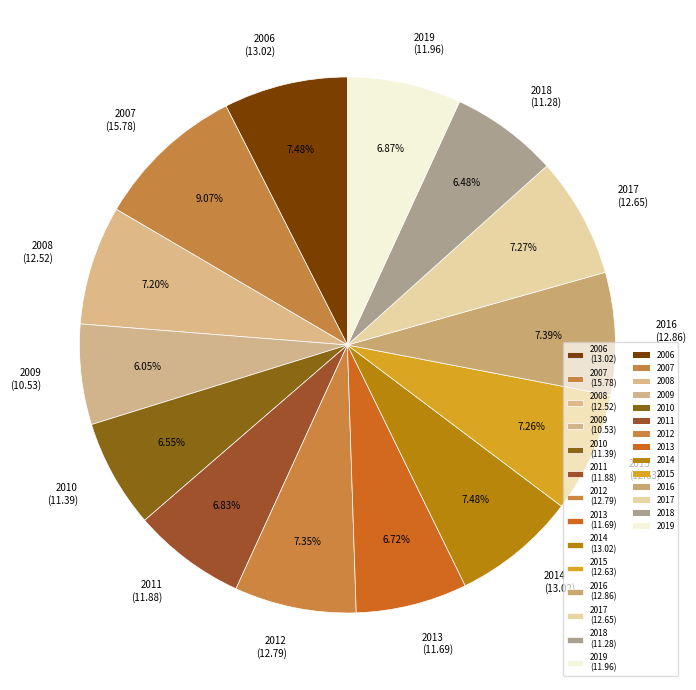

What is the ratio of the value at 2010 (11.39) to the value at 2013 (11.69)?

1.0